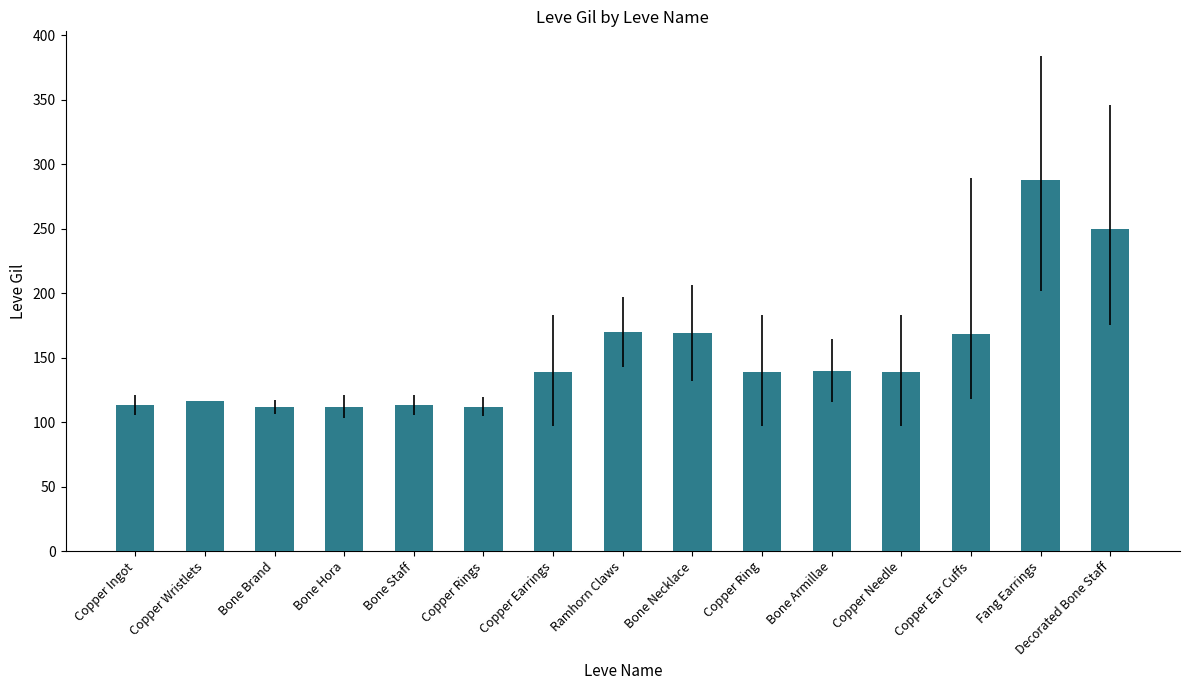

At which category does the chart reach its peak across all series?

Fang Earrings